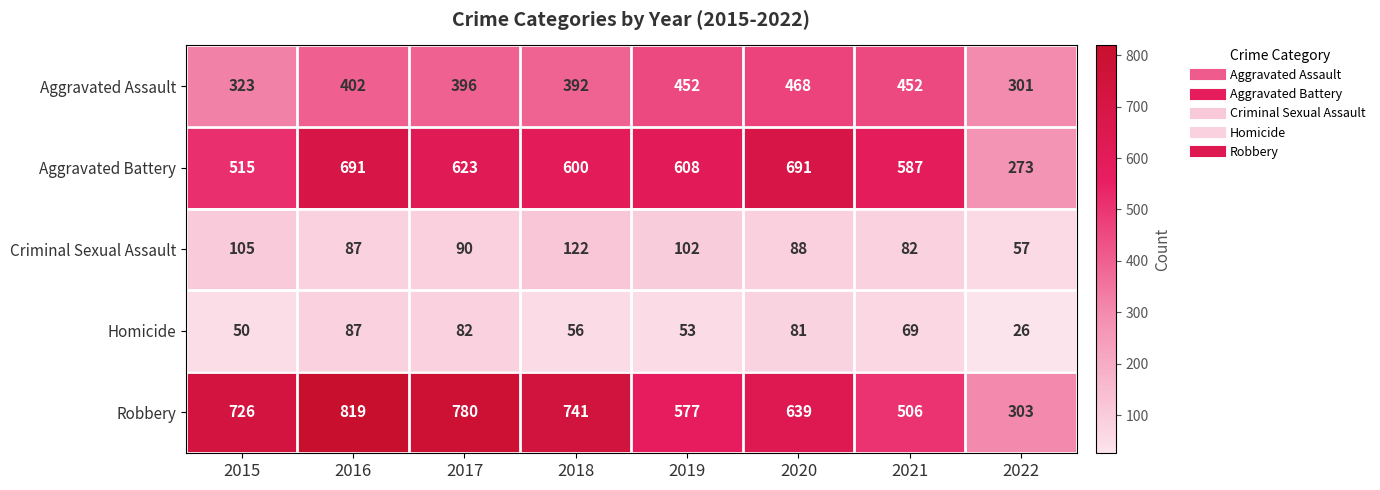

The Aggravated Battery series shows 608 at 2019. True or false?

True